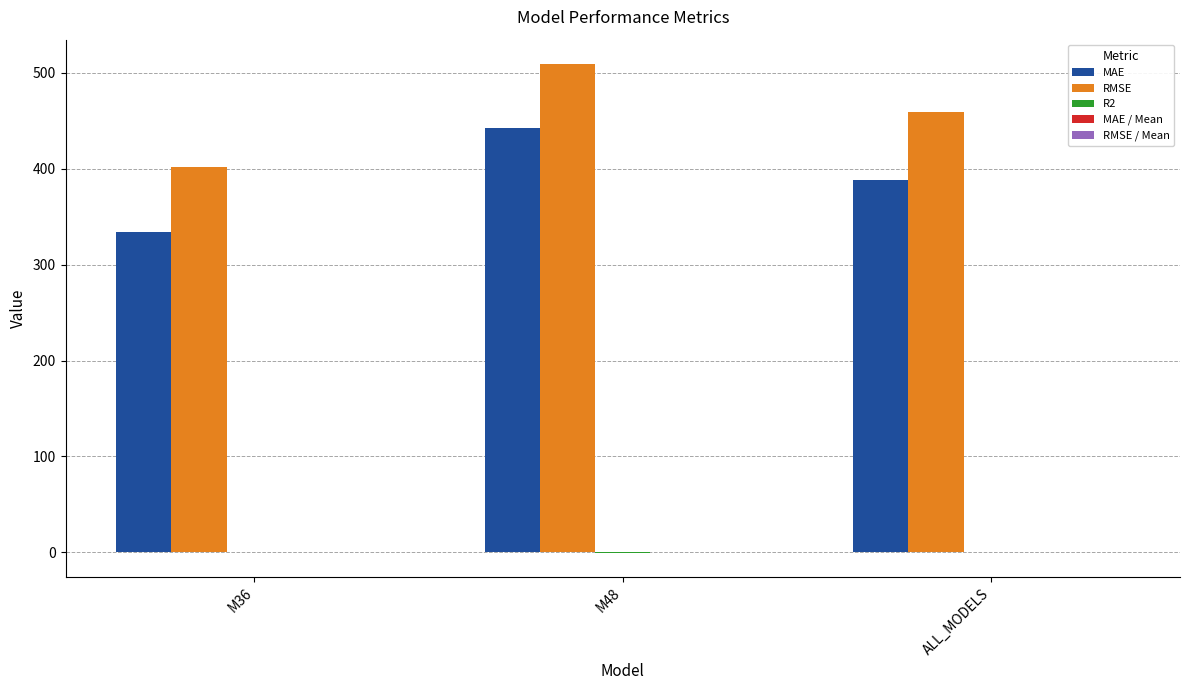

The RMSE series shows 509.0 at M48. True or false?

True